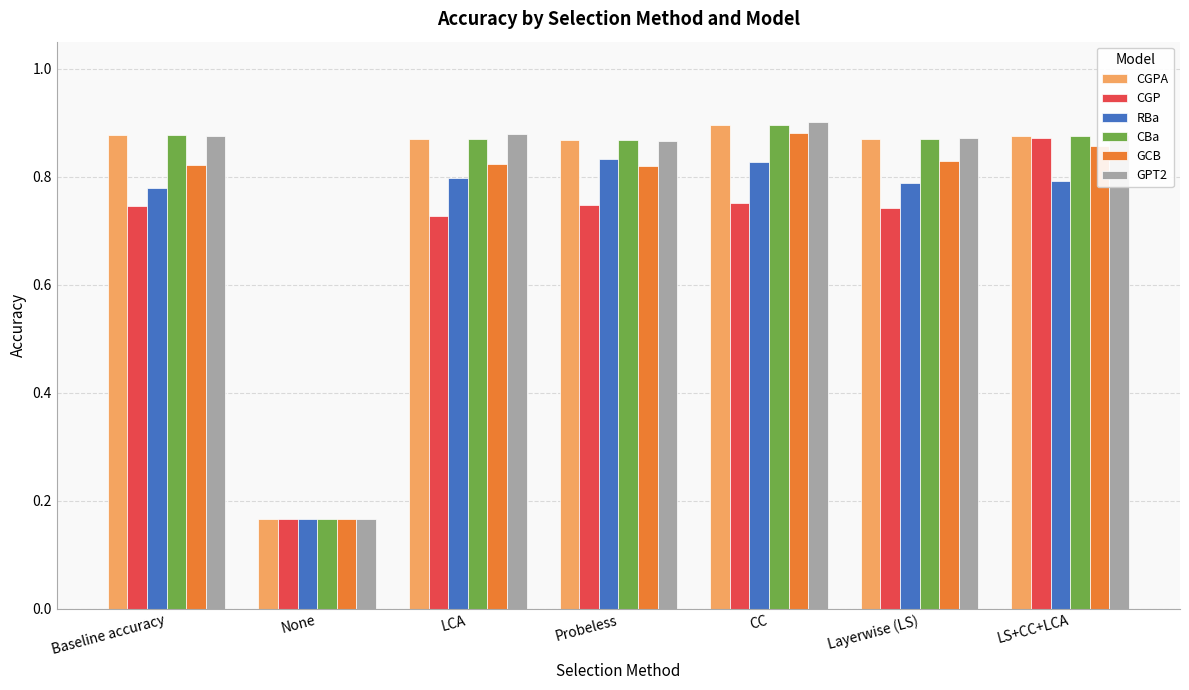

What is the label of the 5th bar from the left?

CC